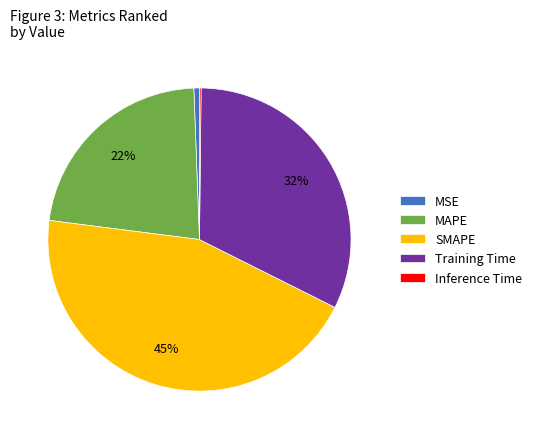

Which slice is the largest?

SMAPE